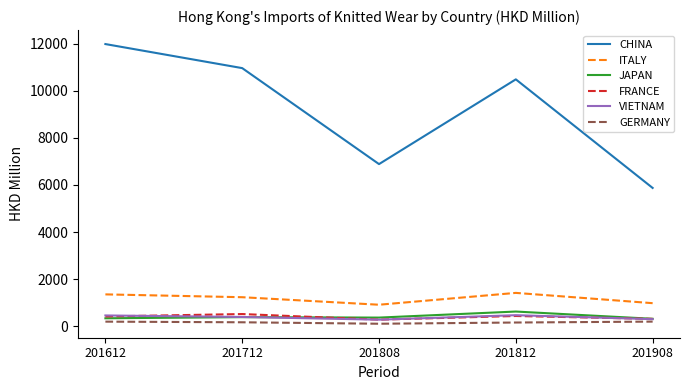

Which series changed the most between 201812 and 201908?

CHINA